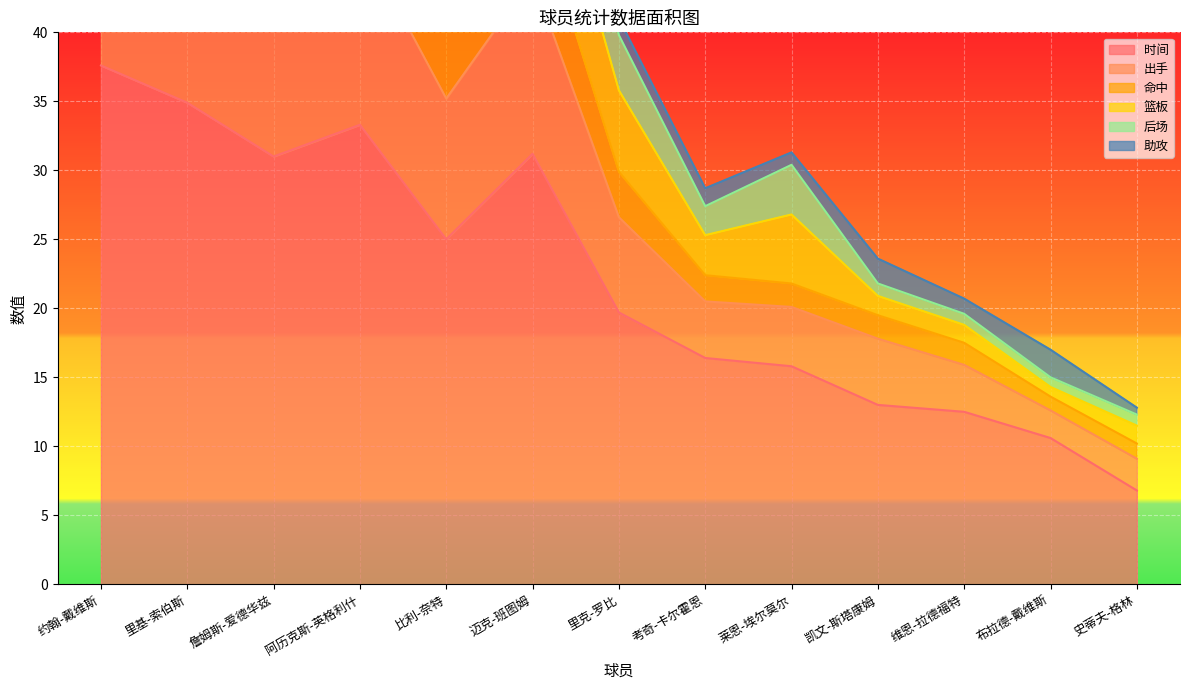

Between 里基-索伯斯 and 詹姆斯-爱德华兹, which series saw the biggest shift?

出手